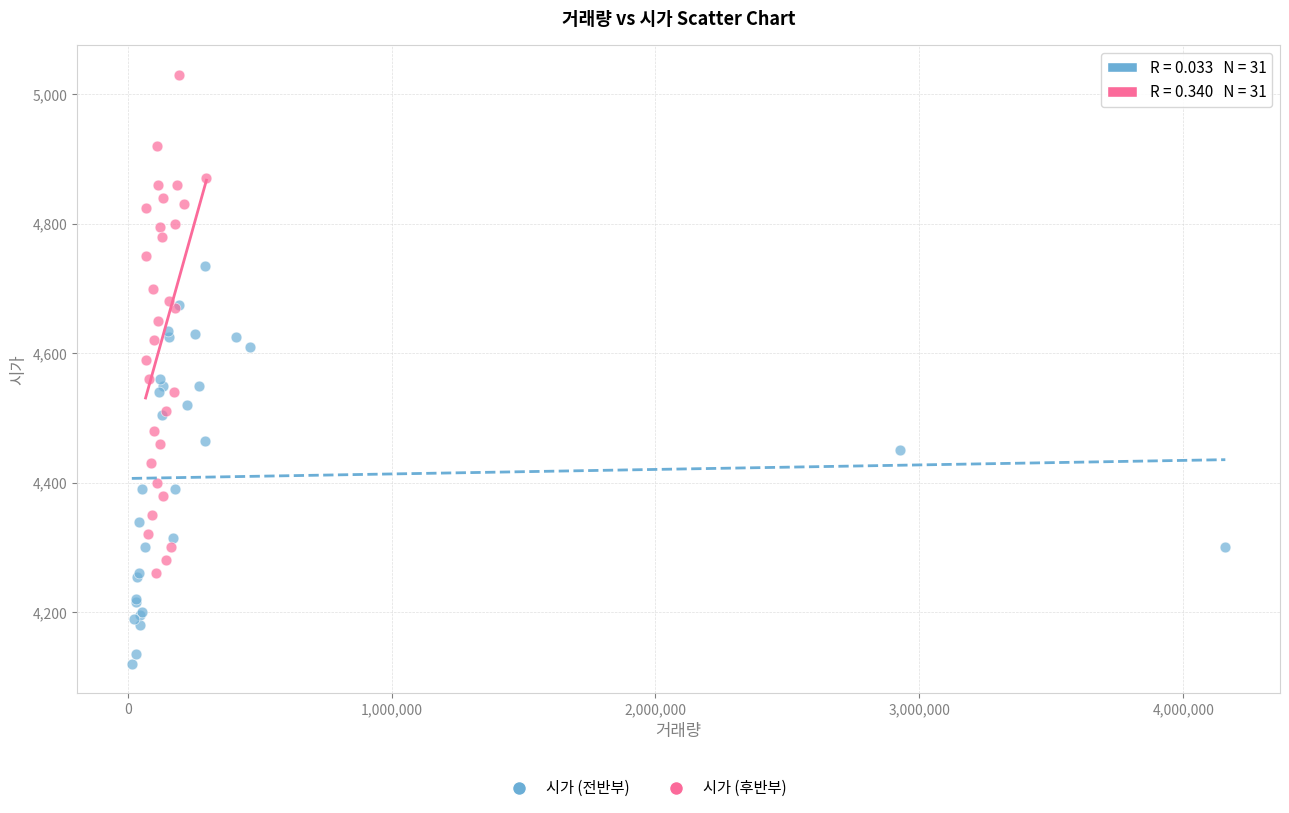

Which series has the largest Y range (max minus min)?

시가 (후반부)